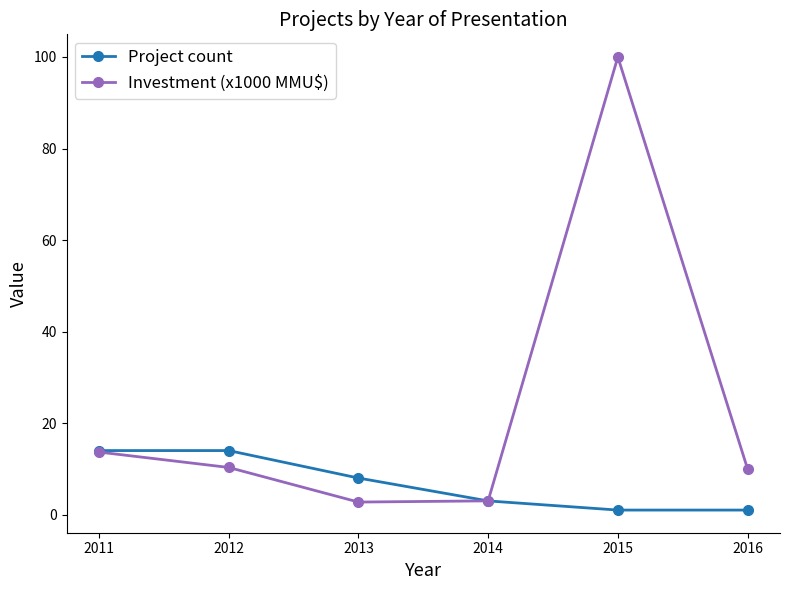

What is the lowest value of the Investment (x1000 MMU$) series?

2.8